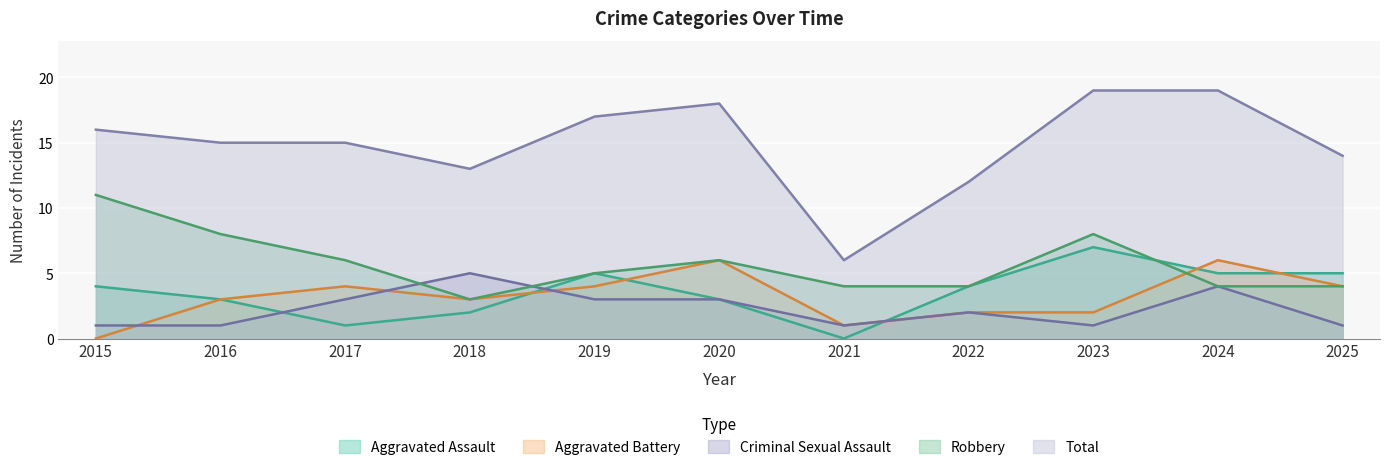

True or false: Robbery and Criminal Sexual Assault cross at least once.

True